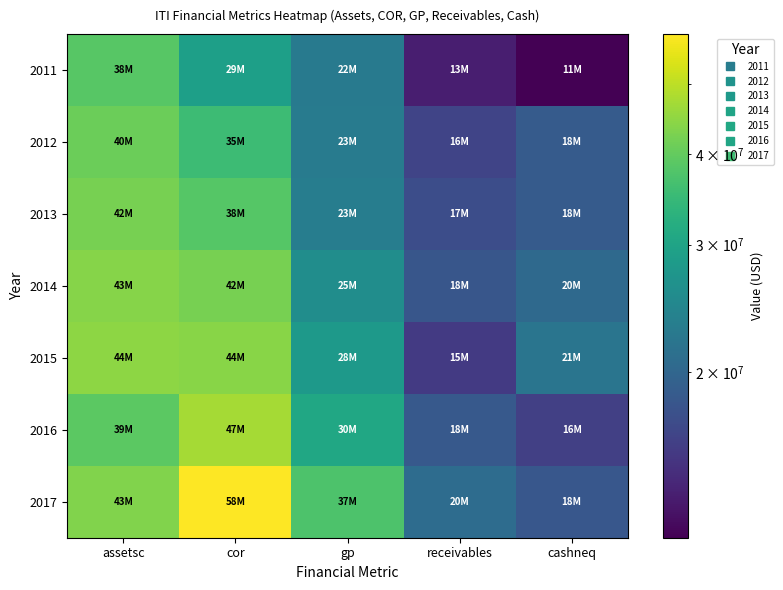

Which series has the largest total across all categories?

2017